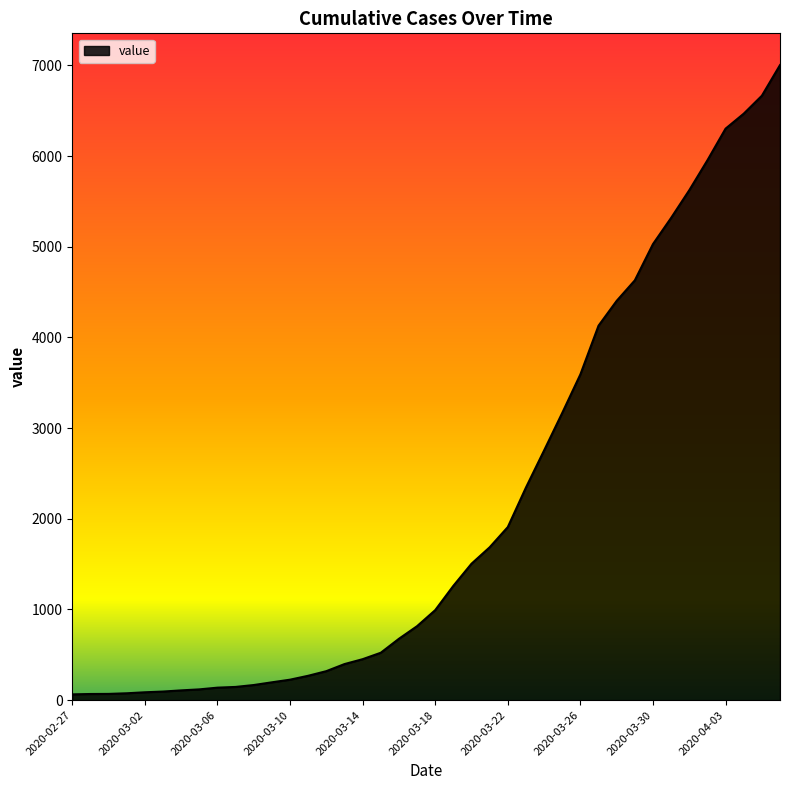

What is the greatest value displayed?

7004